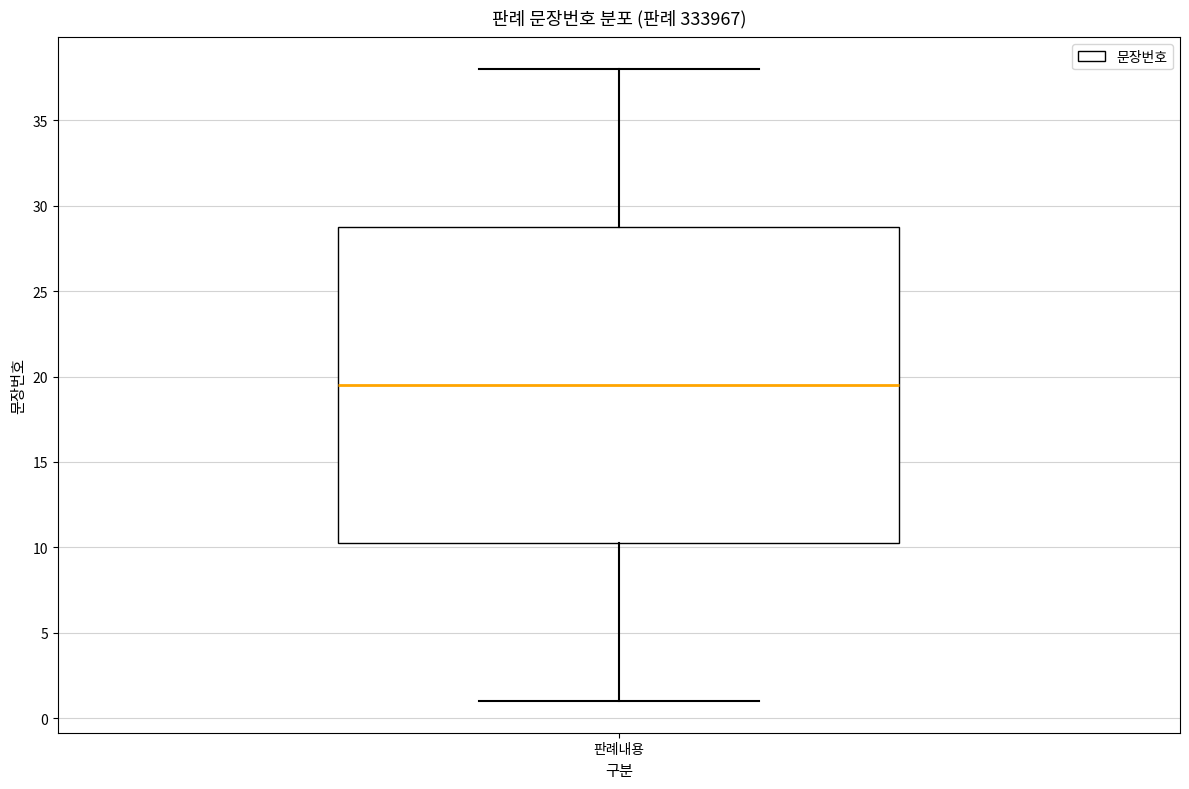

Read this box plot against the y-axis: the position of the median line, the range covered by the box, and the ends of both whiskers. The values are not printed on the chart, so give them approximately, as read against the axis.

median 19.5, box 10.5 to 29.0, whiskers 1.0 to 38.0